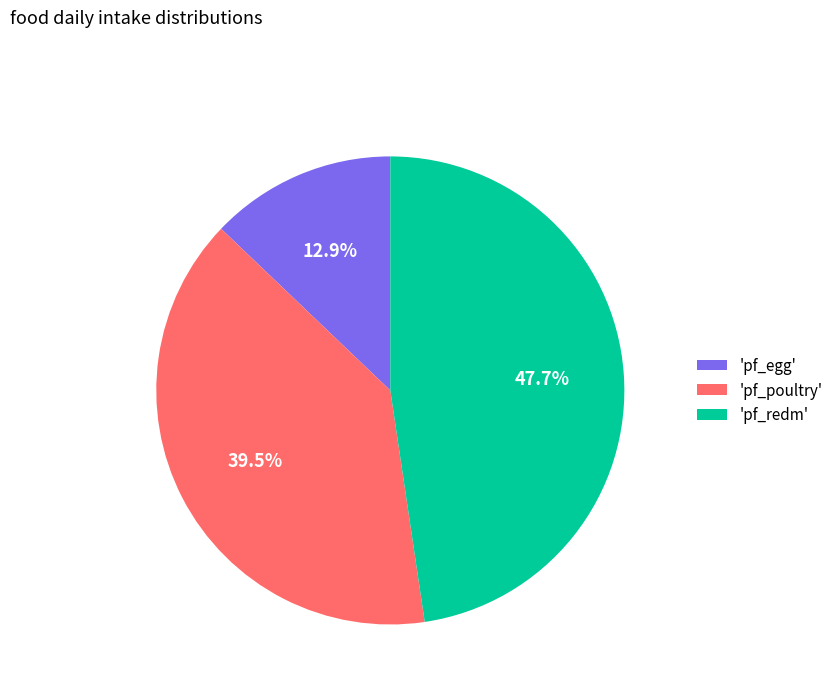

How many slices are in this pie chart?

3